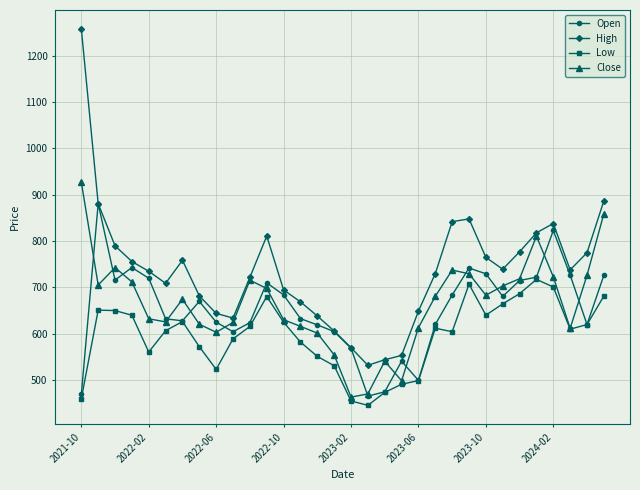

Which series has the largest total across all categories?

High